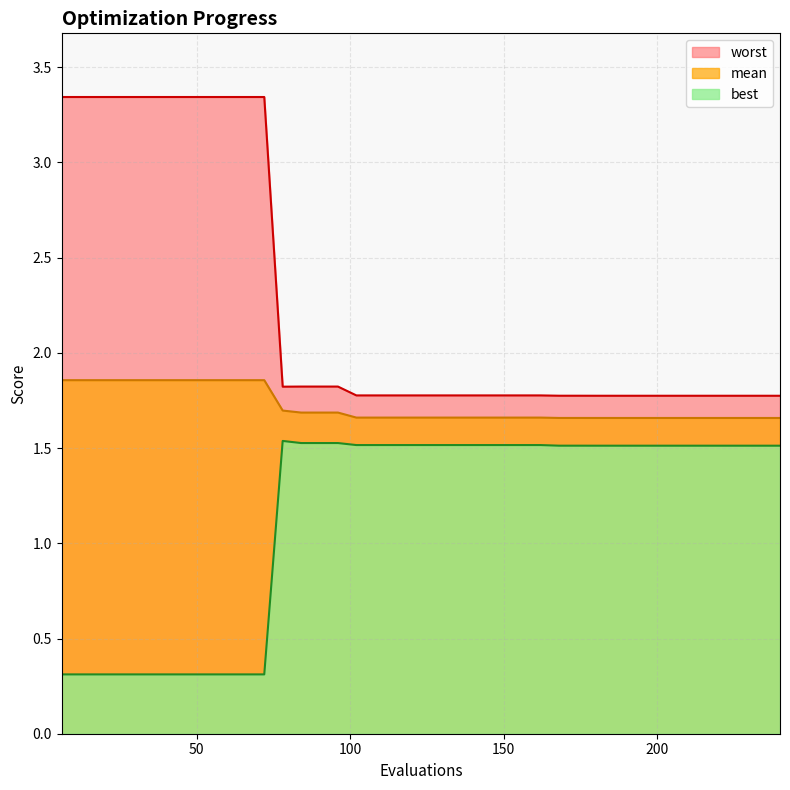

What are all the series names shown in the legend?

worst, mean, best